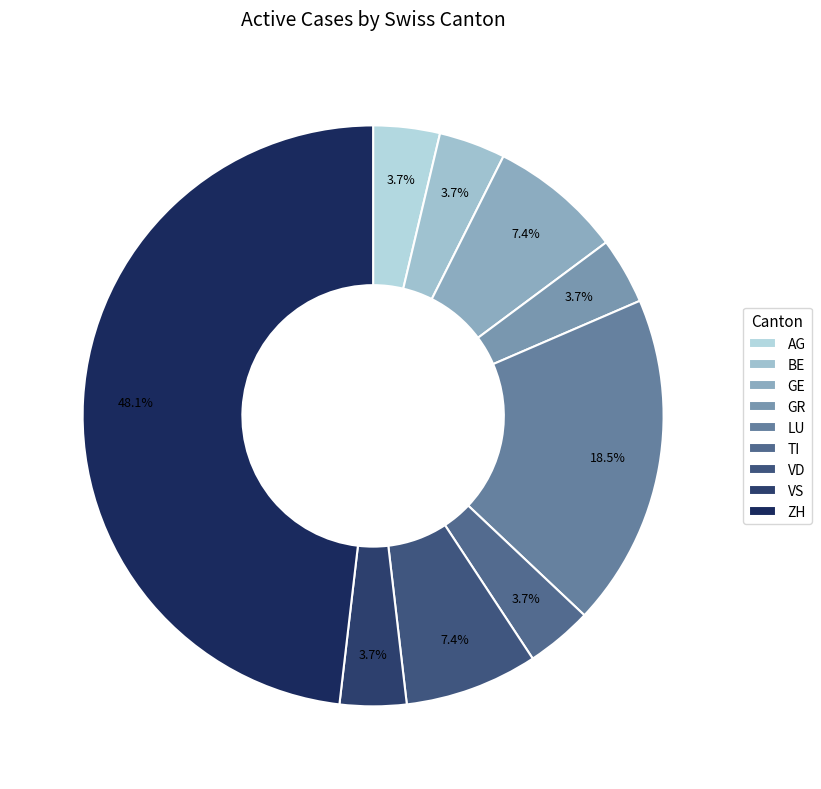

Count the number of slices in the pie.

9